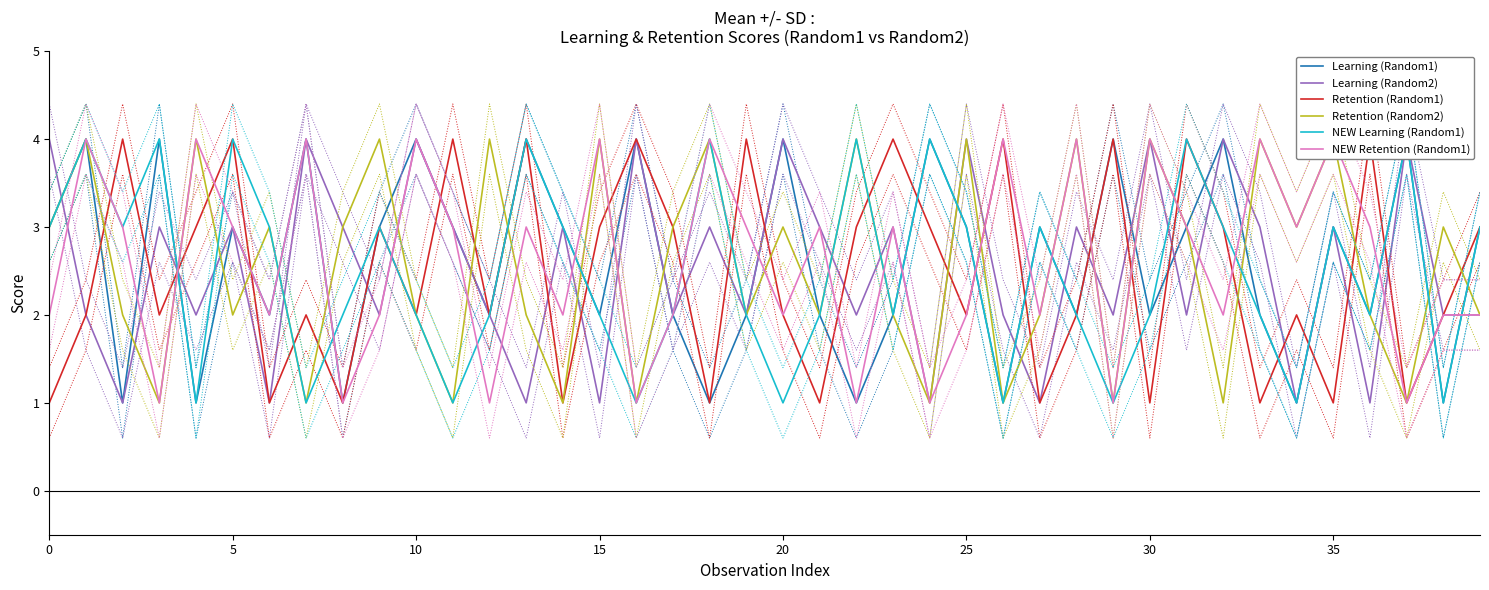

What is the difference between the highest and lowest values at 27?

2